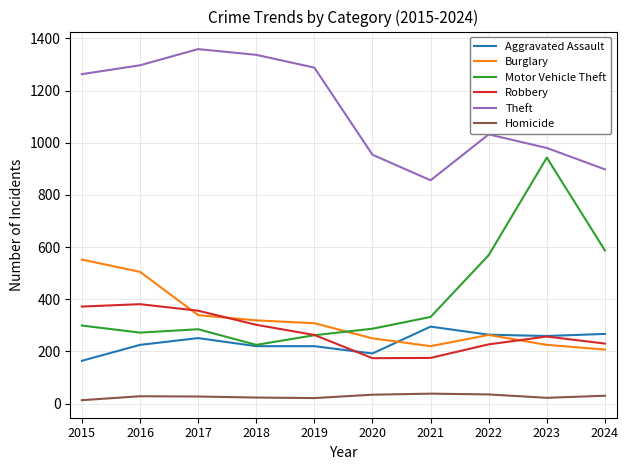

Which series changed the most between 2015 and 2018?

Burglary